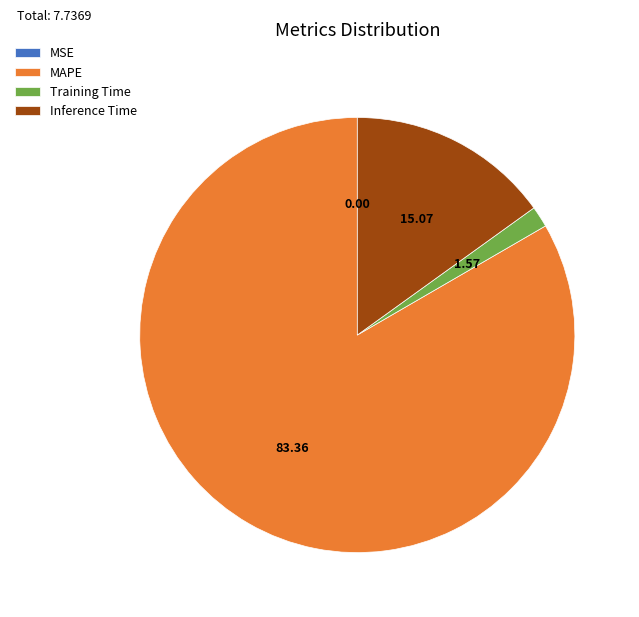

Which has a higher value, Inference Time or MAPE?

MAPE